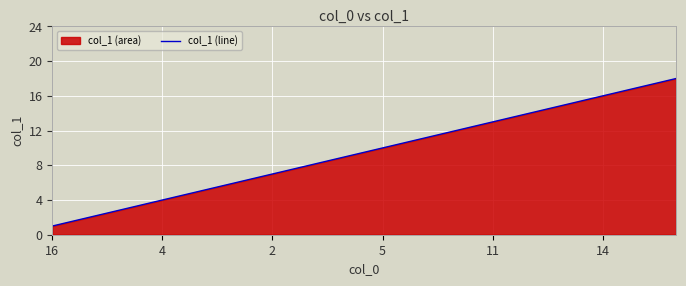

The chart shows a value of 2 at 16. True or false?

False